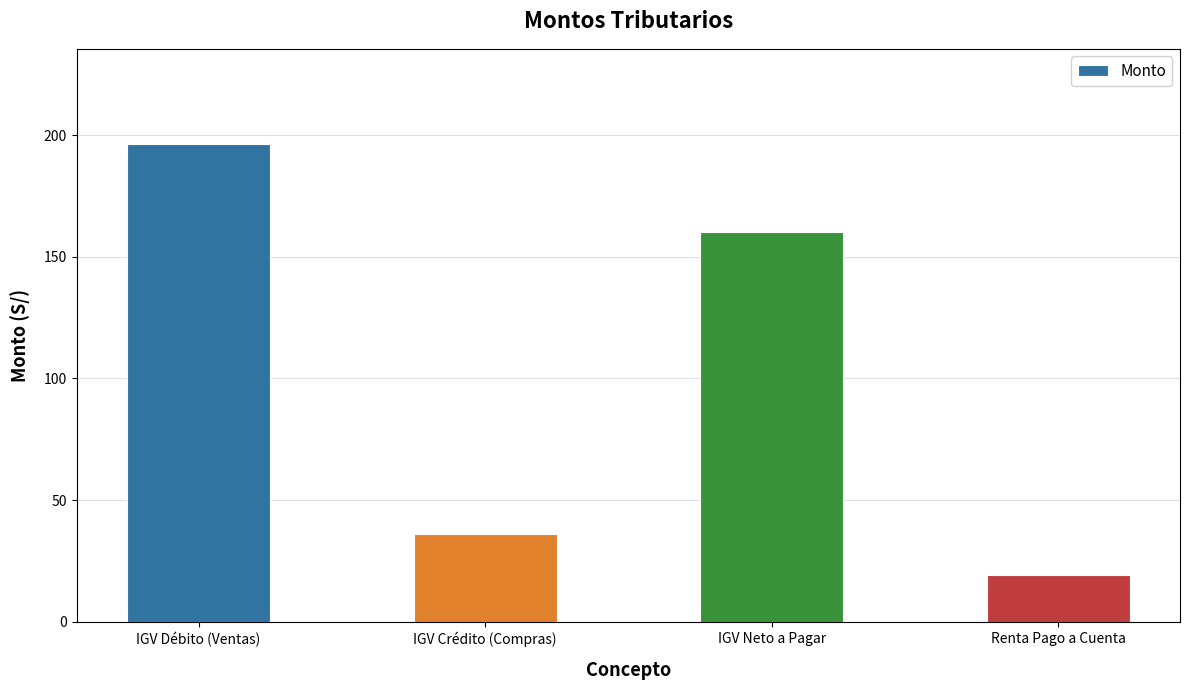

List the labels in order of value, largest first.

IGV Débito (Ventas), IGV Neto a Pagar, IGV Crédito (Compras), Renta Pago a Cuenta